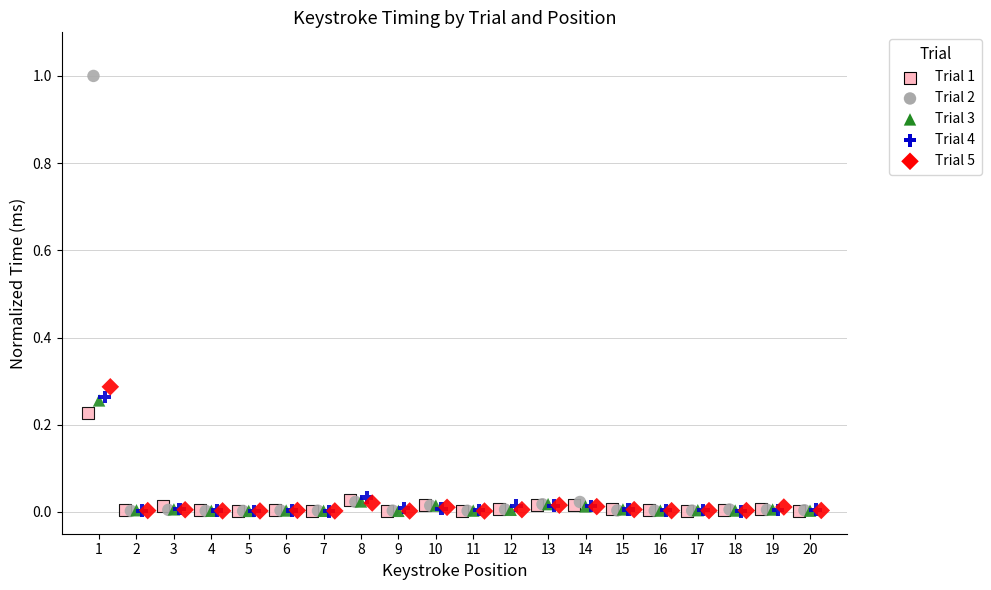

Which series has the largest Y range (max minus min)?

Trial 2